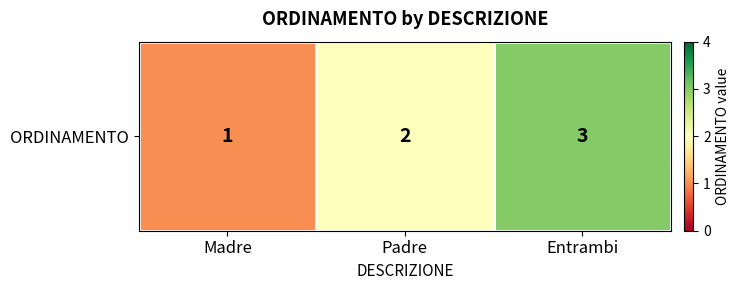

At which label is the value closest to 2?

Padre